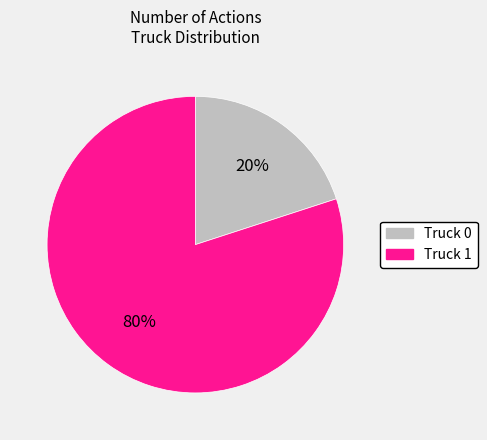

To the nearest percent, what percentage of the pie is Truck 0?

20%